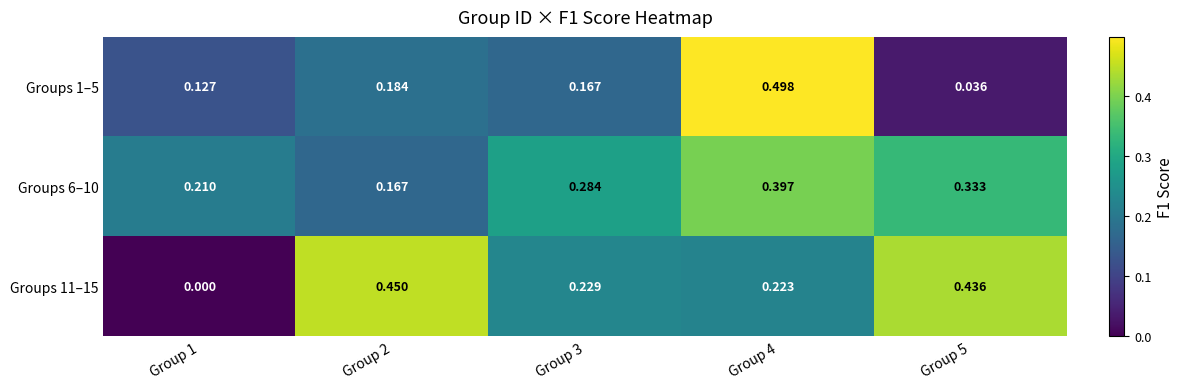

At how many categories does at least one series exceed 0?

5